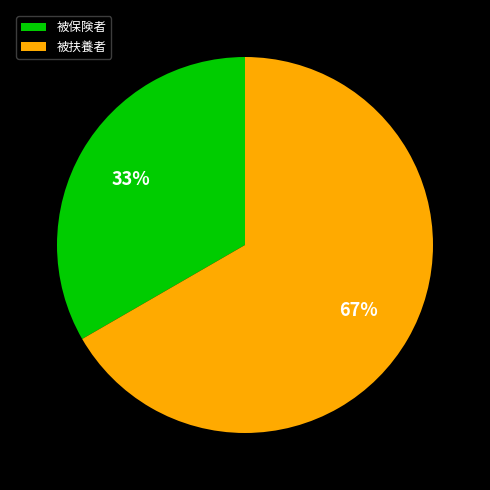

To the nearest percent, what is the average slice percentage?

50%